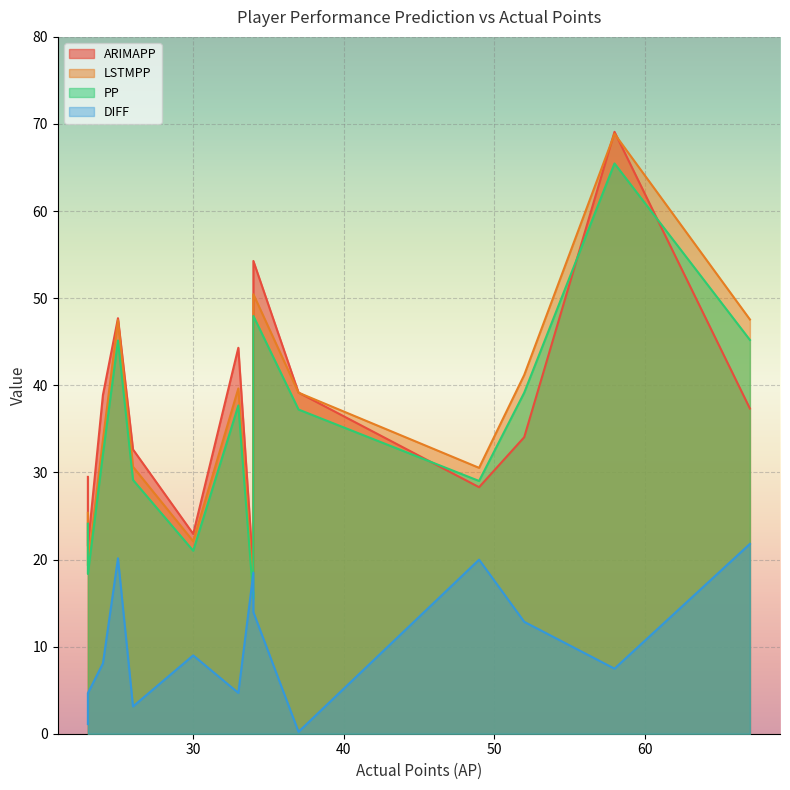

What is the difference between the second highest and minimum values in the DIFF series?

19.9